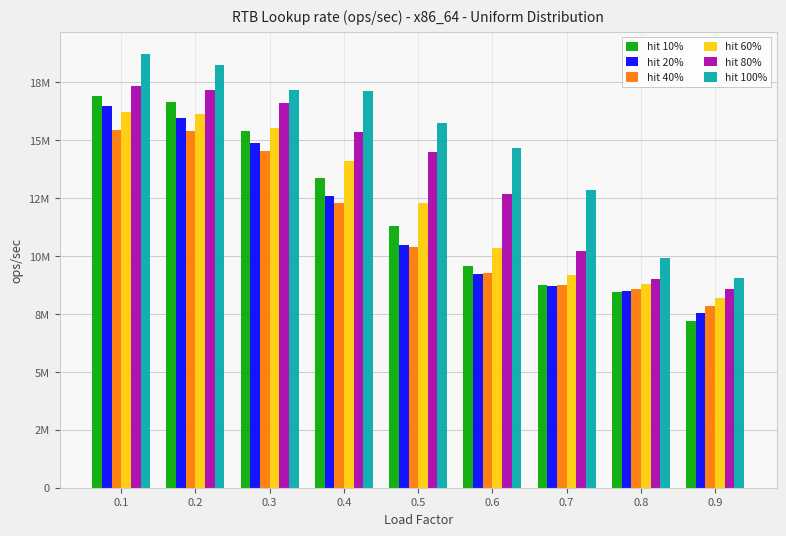

Reading right to left, list all the values displayed in this chart.

hit 10%: 7191403.1	8457379.7	8731314.3	9549344.9	11303246.4	13387317.6	15415969.0	16626773.8	16917040.3
hit 20%: 7553239.1	8507699.2	8725469.3	9244225.8	10462360.8	12571652.2	14857834.0	15955875.9	16477404.1
hit 40%: 7862515.7	8571019.3	8760265.1	9262477.3	10382077.0	12302841.4	14551998.6	15391327.3	15450184.7
hit 60%: 8189118.5	8781781.9	9192641.6	10336751.3	12285343.5	14084105.0	15542596.5	16145036.7	16216865.1
hit 80%: 8572251.8	9010299.4	10227844.8	12673055.4	14498038.5	15370414.1	16598287.5	17172962.7	17344825.4
hit 100%: 9040802.9	9915154.5	12857447.5	14648397.7	15724093.4	17115075.9	17179644.0	18246718.8	18722786.8